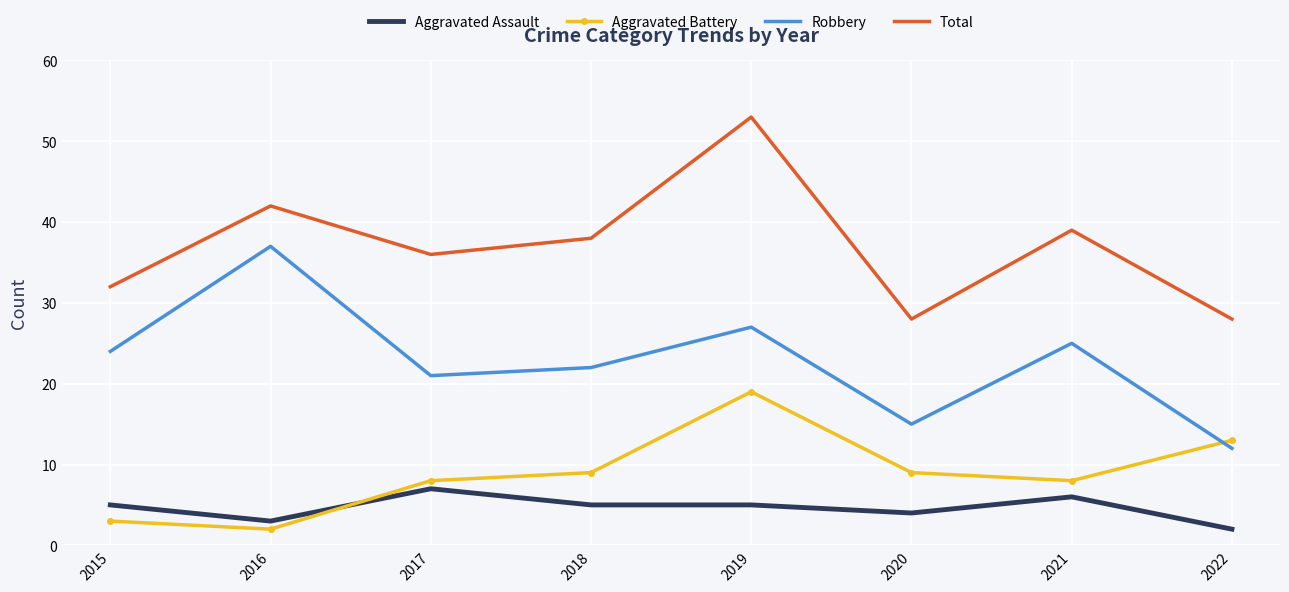

Reading left to right, extract all data points from this chart.

Aggravated Assault: 2015=5	2016=3	2017=7	2018=5	2019=5	2020=4	2021=6	2022=2
Aggravated Battery: 2015=3	2016=2	2017=8	2018=9	2019=19	2020=9	2021=8	2022=13
Robbery: 2015=24	2016=37	2017=21	2018=22	2019=27	2020=15	2021=25	2022=12
Total: 2015=32	2016=42	2017=36	2018=38	2019=53	2020=28	2021=39	2022=28